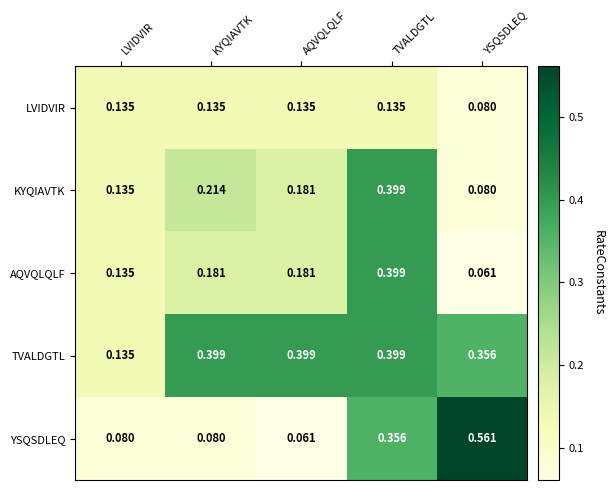

Which series has the largest range (max minus min)?

YSQSDLEQ